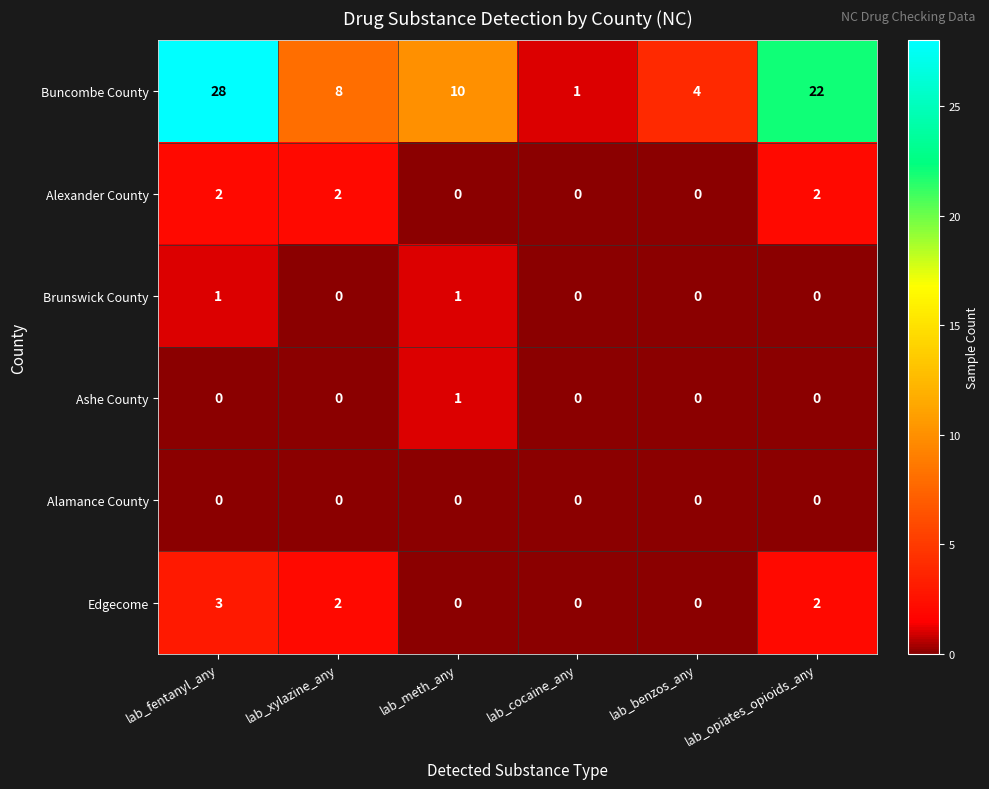

What is the difference between the highest and lowest values at lab_cocaine_any?

1